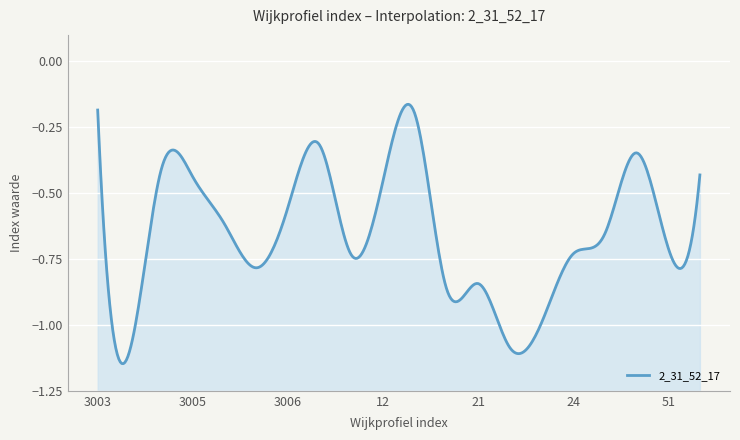

What is the change in value from 11 to 56?

+0.3